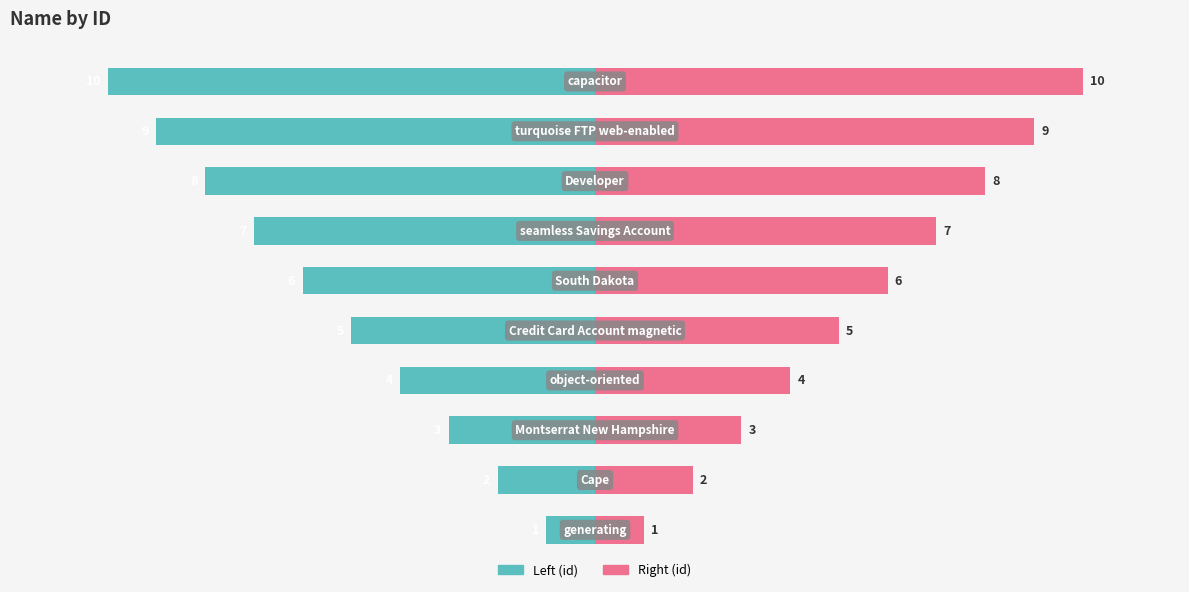

Which series changed the most between 8 and 9?

left-id